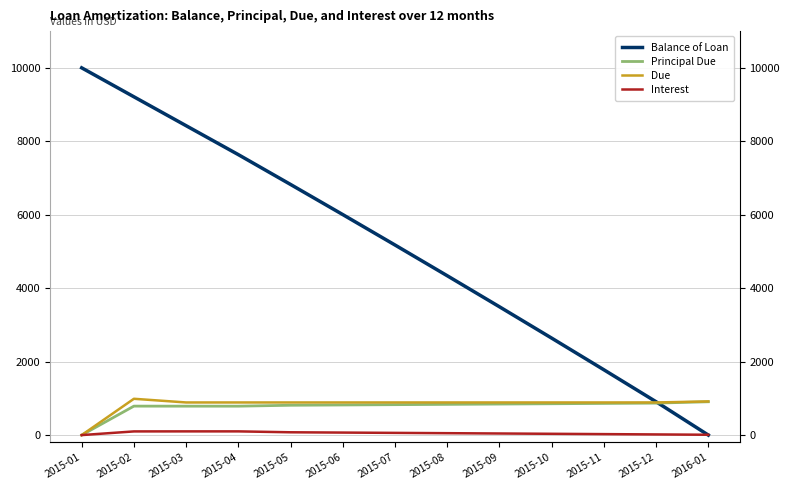

True or false: Principal Due has more than 0 points higher than both neighbors.

True